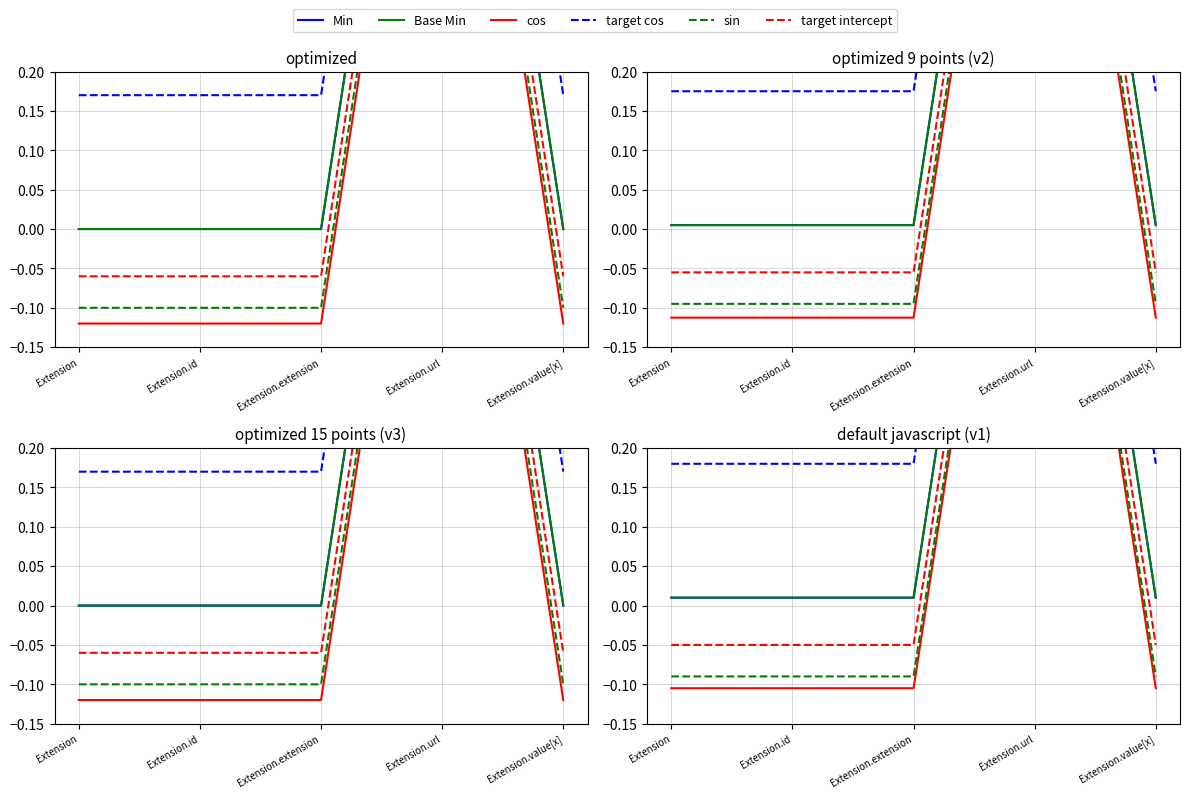

How many data points in target intercept are above 0?

1